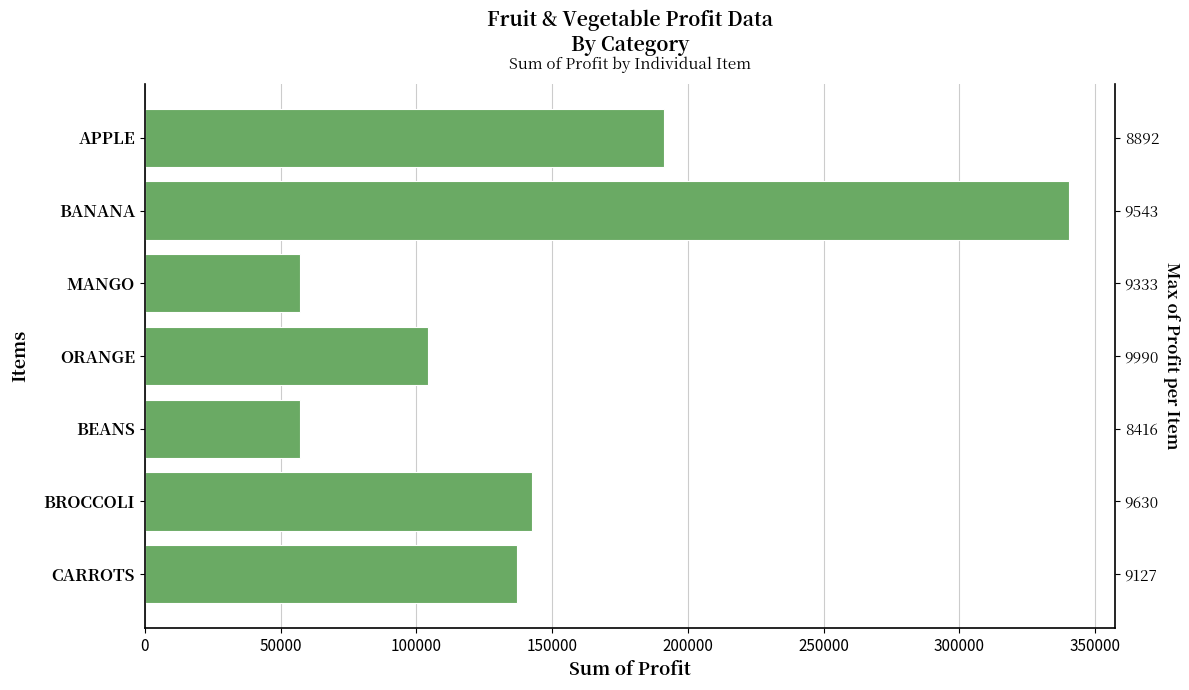

The value at 150000 is 104438. True or false?

True